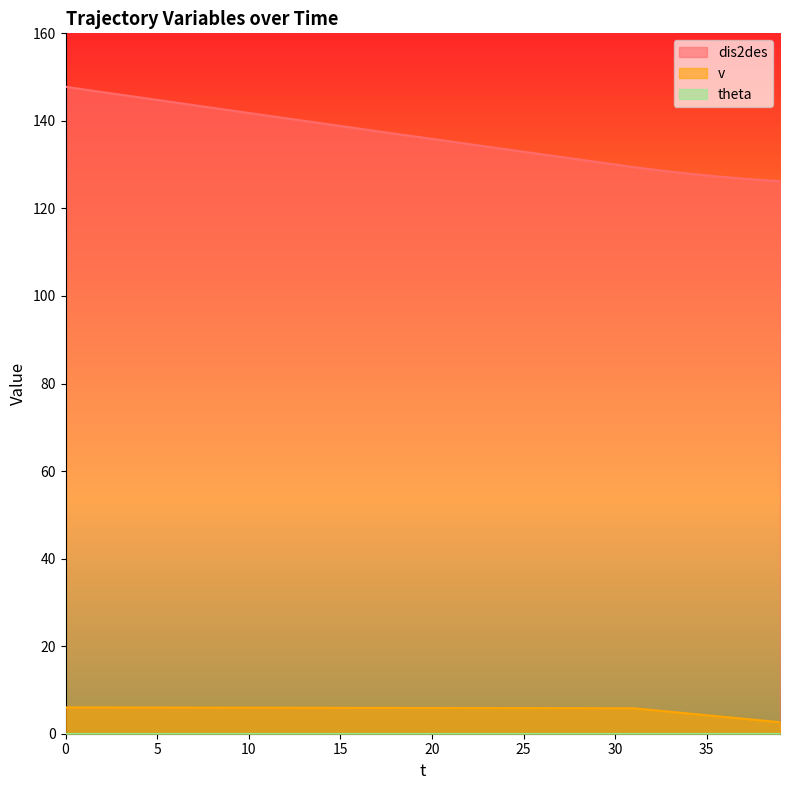

Which series has the widest spread of values?

dis2des